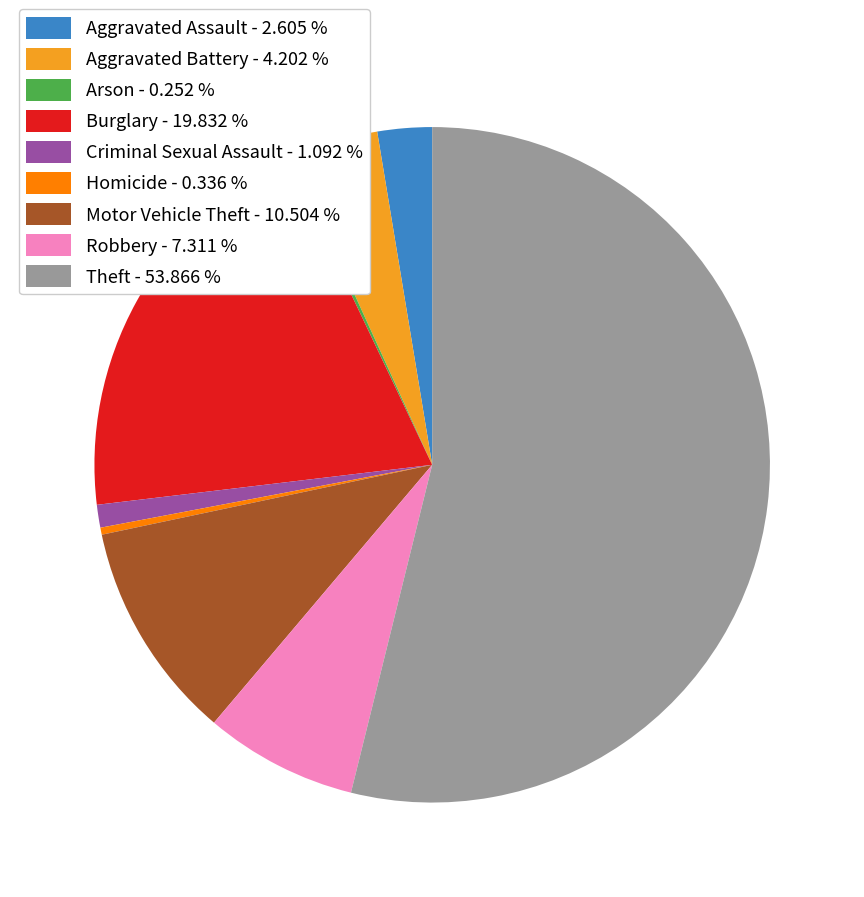

Does Burglary represent more than half of the total?

No